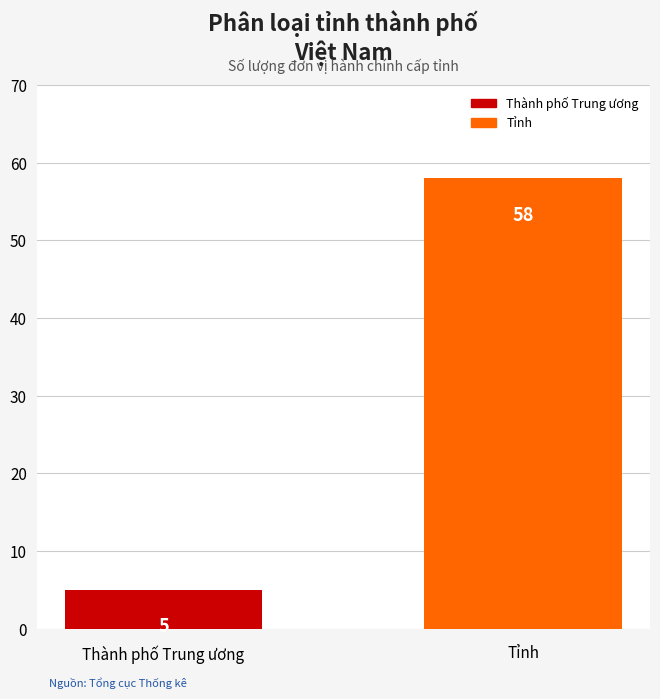

What is the difference between the values at Thành phố Trung ương and Tỉnh?

53